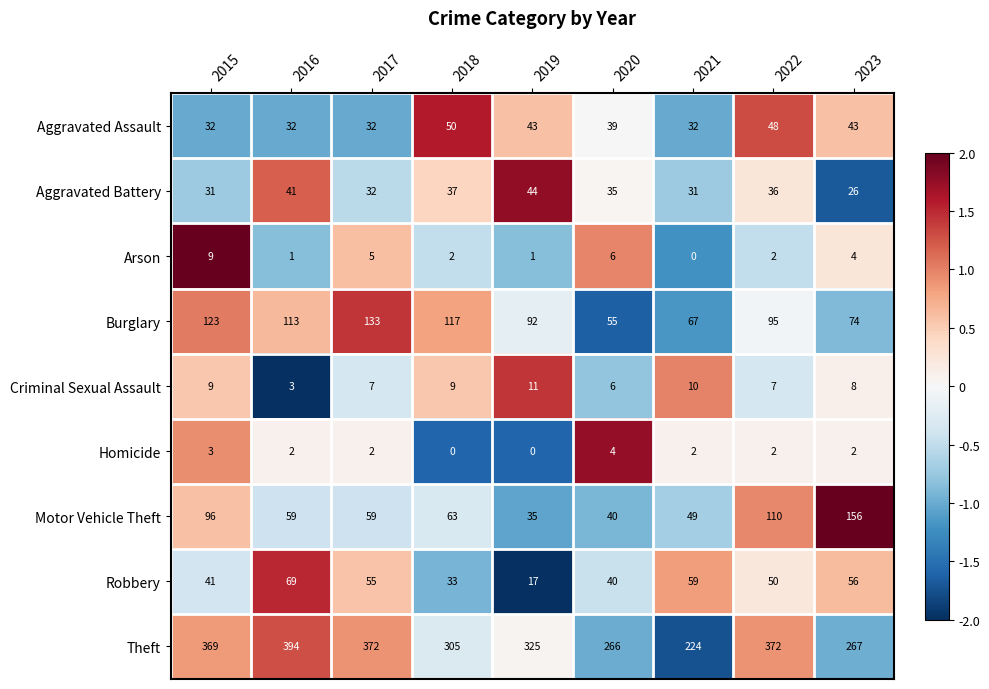

What is the maximum value for Robbery?

69